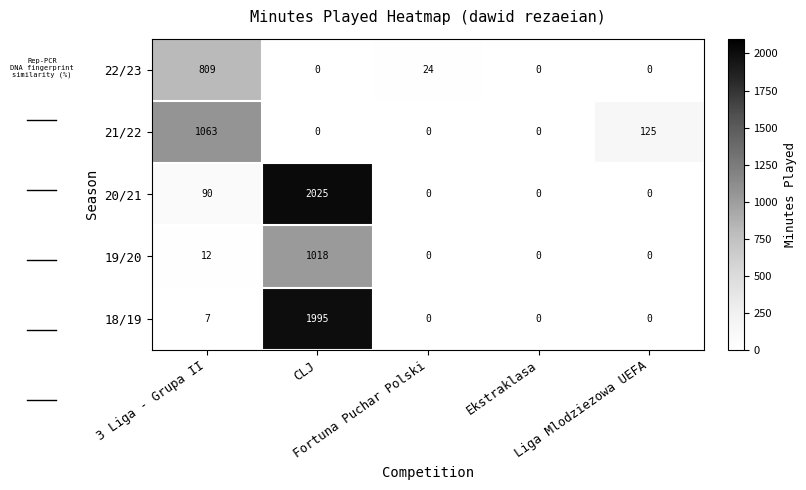

What is the difference between the maximum and minimum values in the 19/20 series?

1018